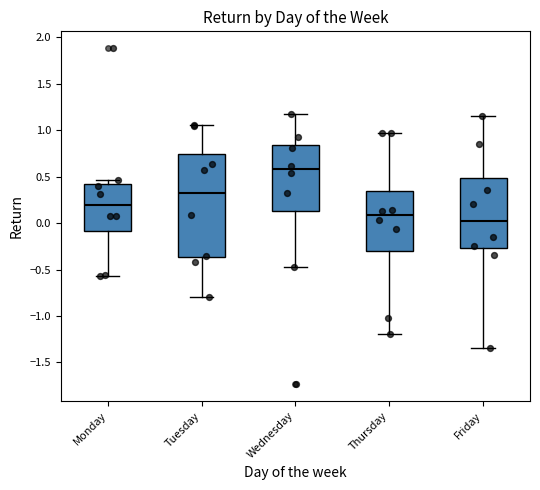

Reading left to right, read every box against the y-axis: the position of its median line, the range the box covers, and the ends of its whiskers. The values are not printed on the chart, so give them approximately, as read against the axis.

Monday: median 0.20, box -0.10 to 0.40, whiskers -0.55 to 0.45
Tuesday: median 0.35, box -0.35 to 0.75, whiskers -0.80 to 1.05
Wednesday: median 0.60, box 0.15 to 0.85, whiskers -0.50 to 1.15
Thursday: median 0.10, box -0.30 to 0.35, whiskers -1.20 to 1.00
Friday: median 0.05, box -0.25 to 0.50, whiskers -1.35 to 1.15